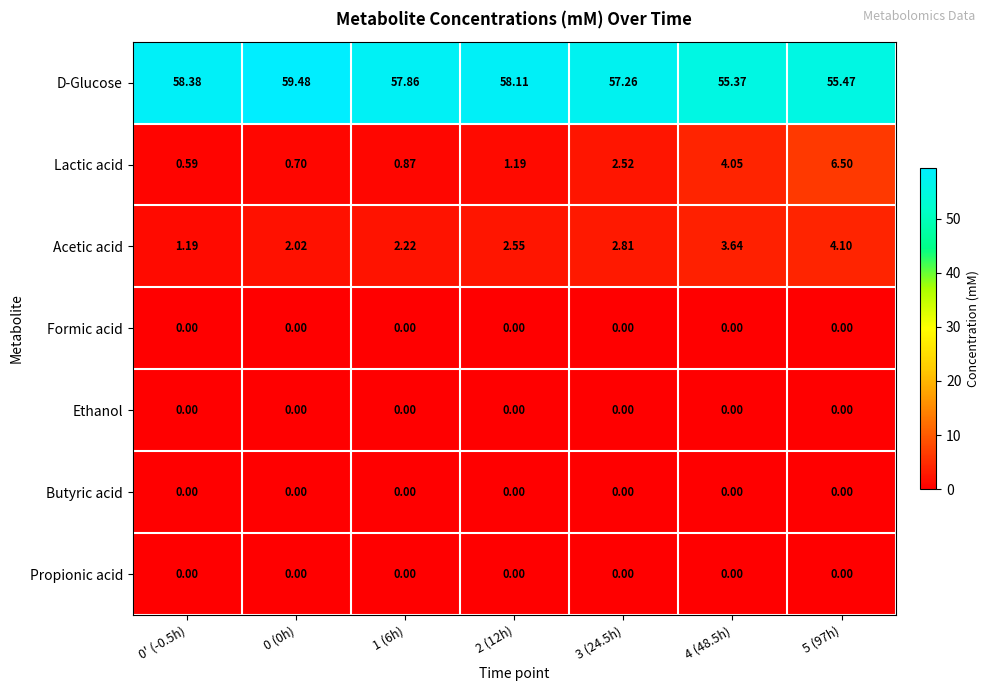

Which series has the largest range (max minus min)?

Lactic acid